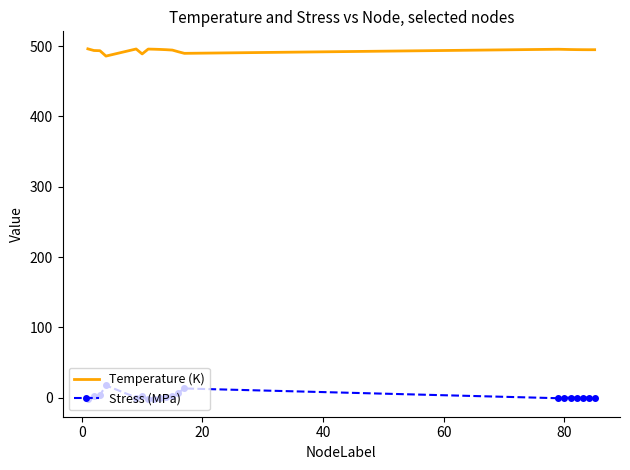

What is the average value of the Temperature (K) series?

493.9